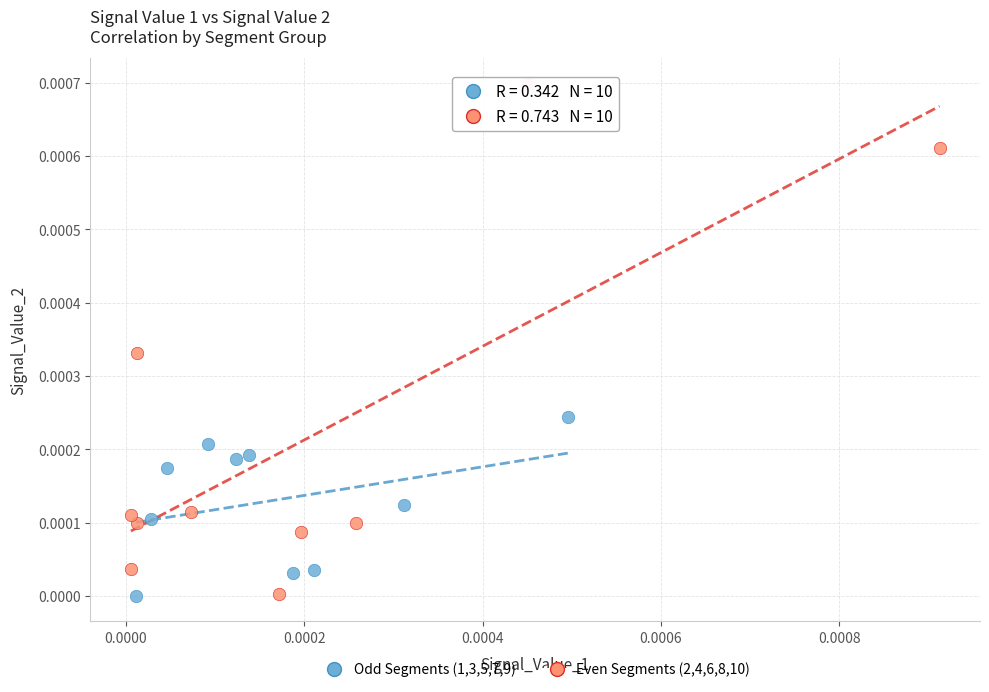

Which series contains the highest Y value?

Even Segments (2,4,6,8,10)